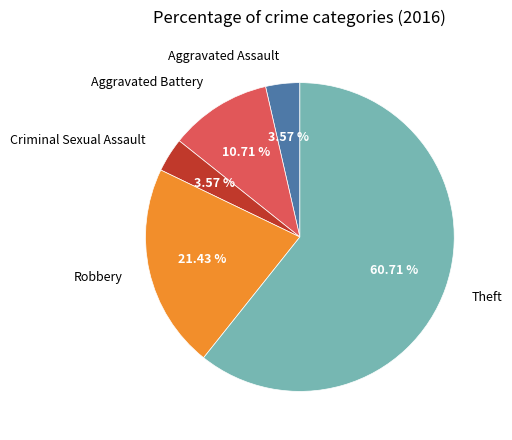

Which has a higher value, Theft or Criminal Sexual Assault?

Theft